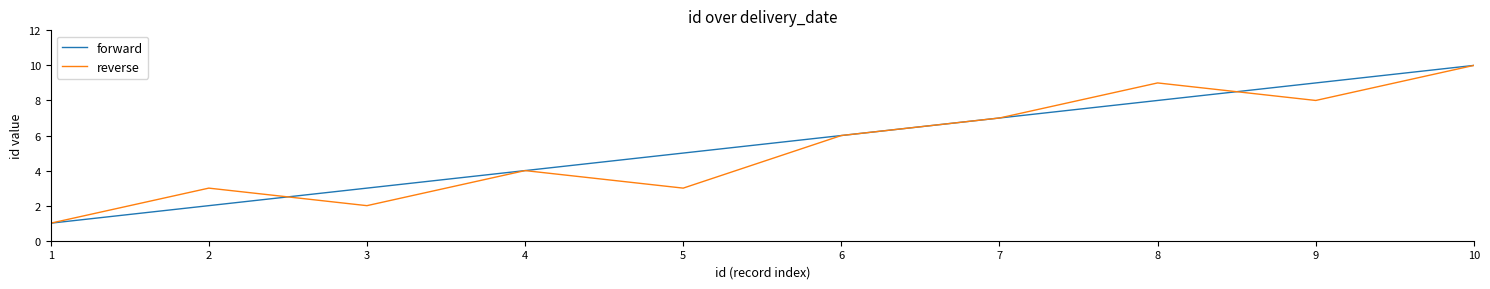

List the series in order of their overall mean, highest first.

forward, reverse